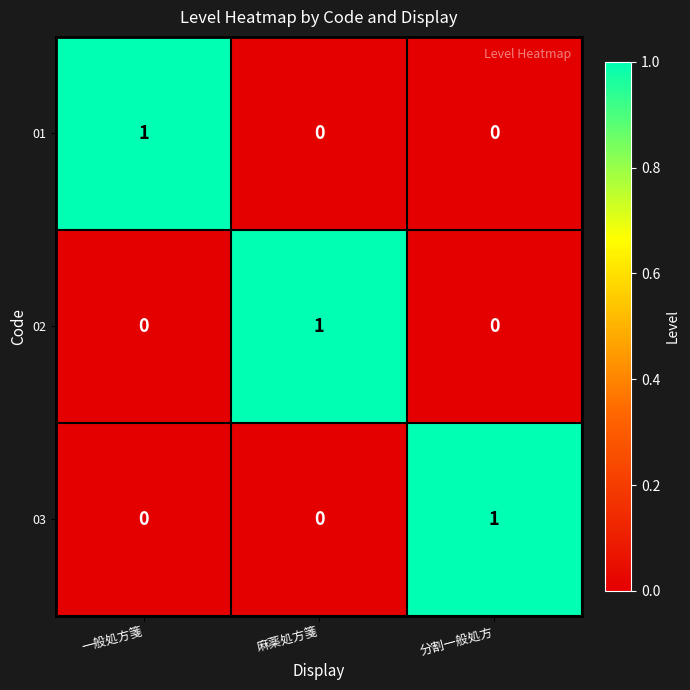

Count the 02 values in the range 0 to 1.

3